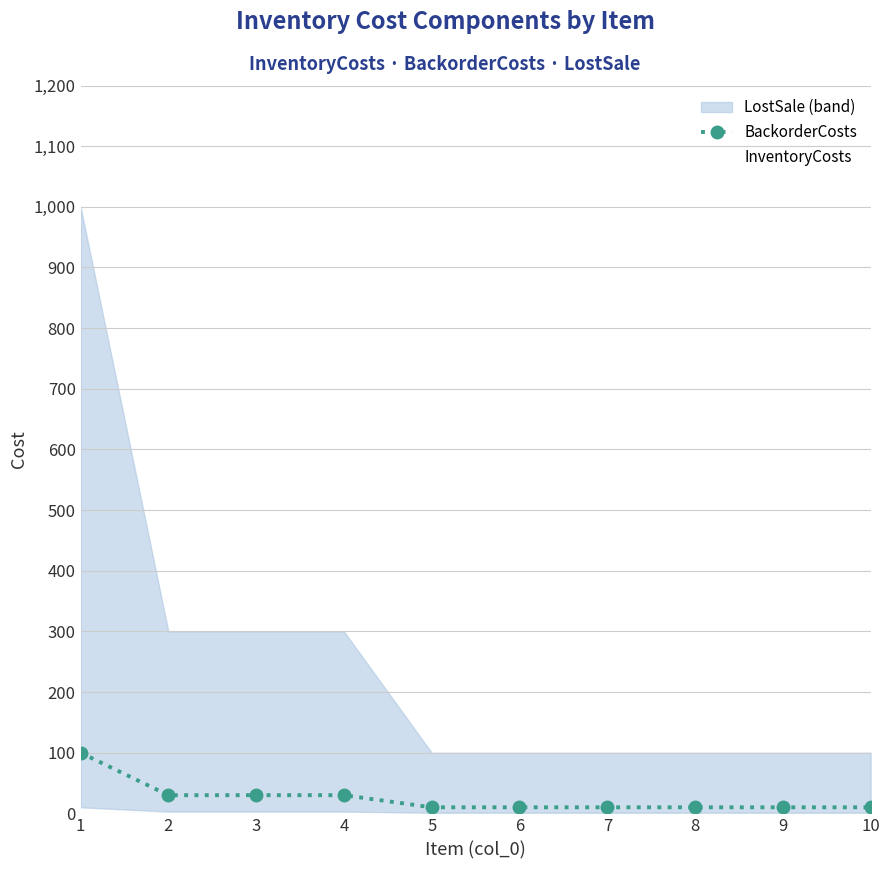

How many data points in BackorderCosts are above 10?

4